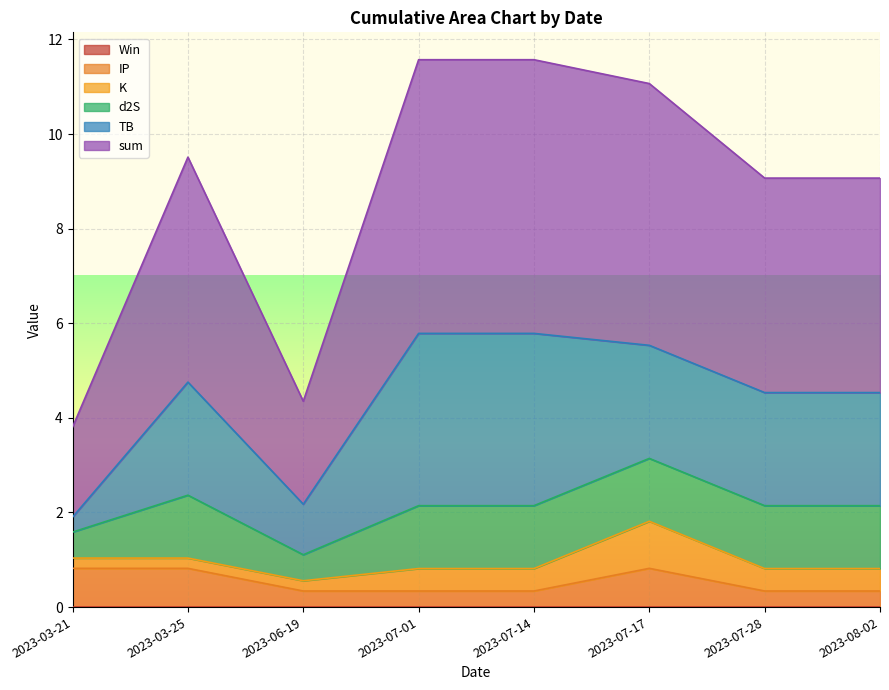

Count the TB values in the range 2 to 3.

4